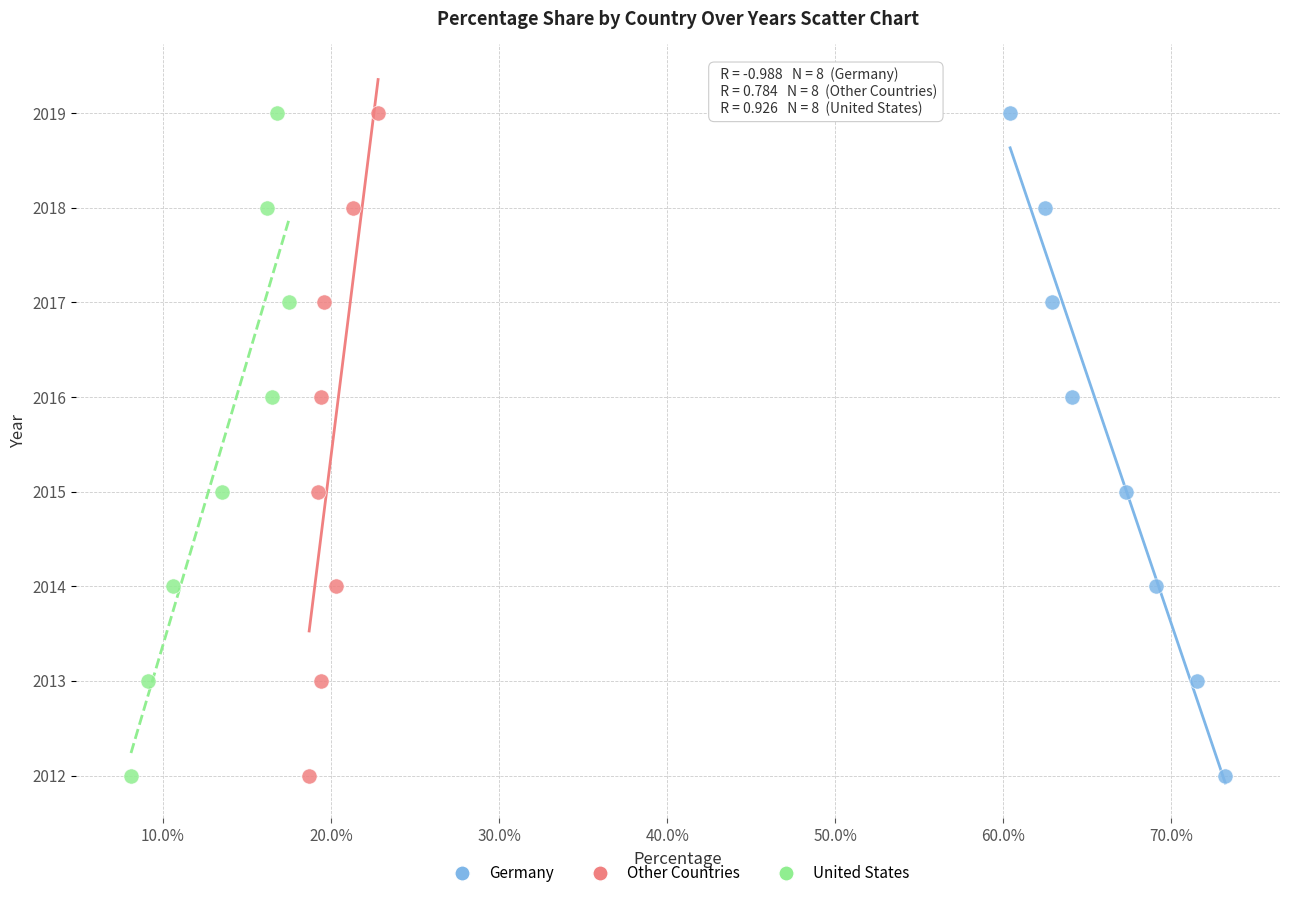

What are all the series names shown in the legend?

Germany, Other Countries, United States